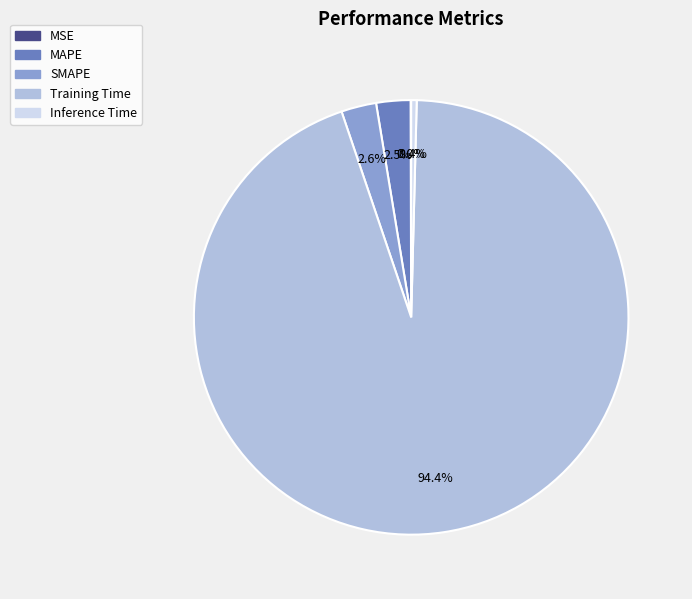

What is the majority slice?

Training Time